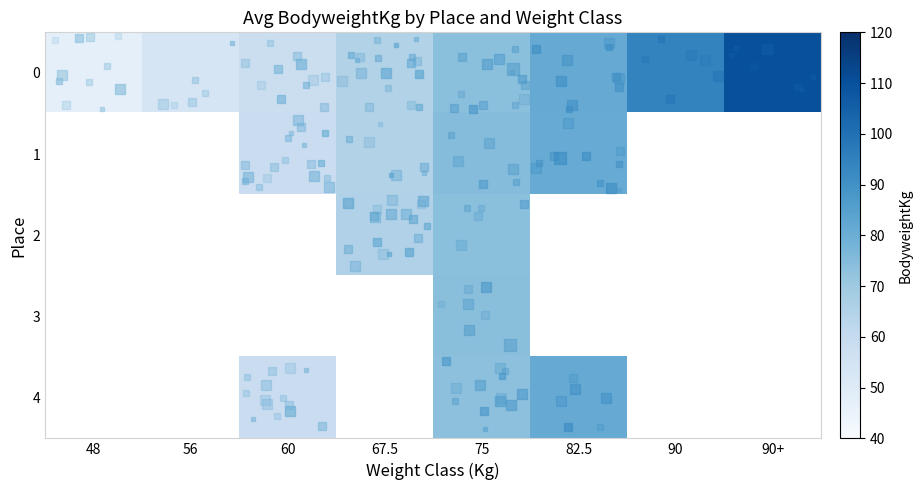

Reading left to right, transcribe all the data shown in this chart.

0: 48=47.2	56=53.6	60=58.1	67.5=65.2	75=73.5	82.5=81.0	90=94.3	90+=110.0
1: 48=0.0	56=0.0	60=58.4	67.5=65.3	75=75.0	82.5=80.7	90=0.0	90+=0.0
2: 48=0.0	56=0.0	60=0.0	67.5=65.3	75=73.5	82.5=0.0	90=0.0	90+=0.0
3: 48=0.0	56=0.0	60=0.0	67.5=0.0	75=73.8	82.5=0.0	90=0.0	90+=0.0
4: 48=0.0	56=0.0	60=58.1	67.5=0.0	75=73.2	82.5=81.2	90=0.0	90+=0.0